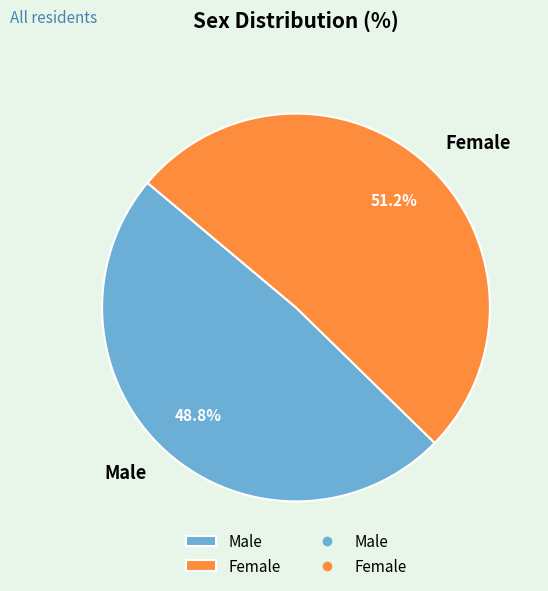

How many slices are in this pie chart?

2